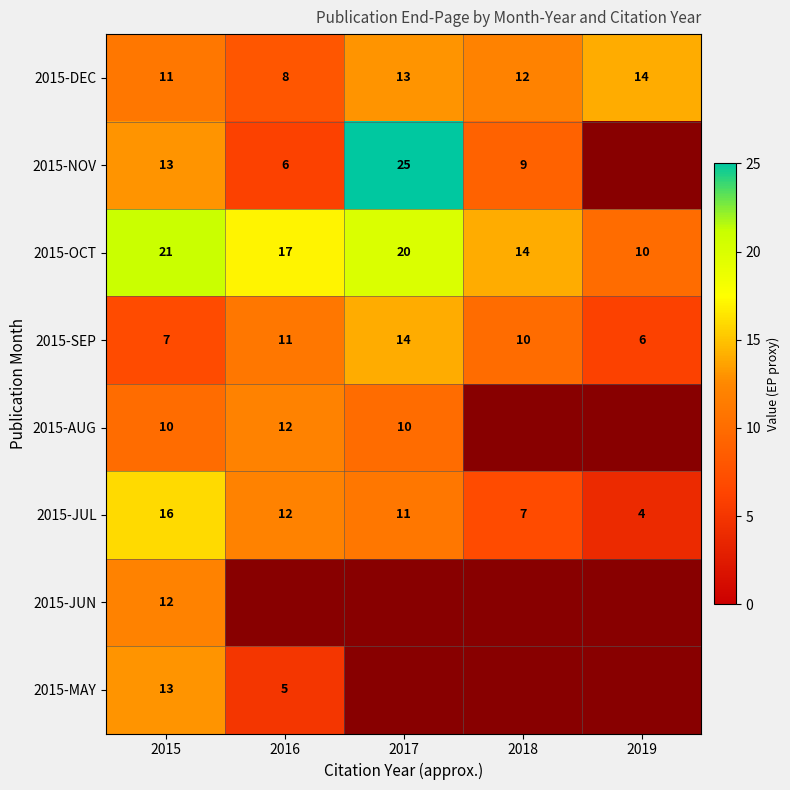

At which label does 2015-DEC first exceed 12?

2017